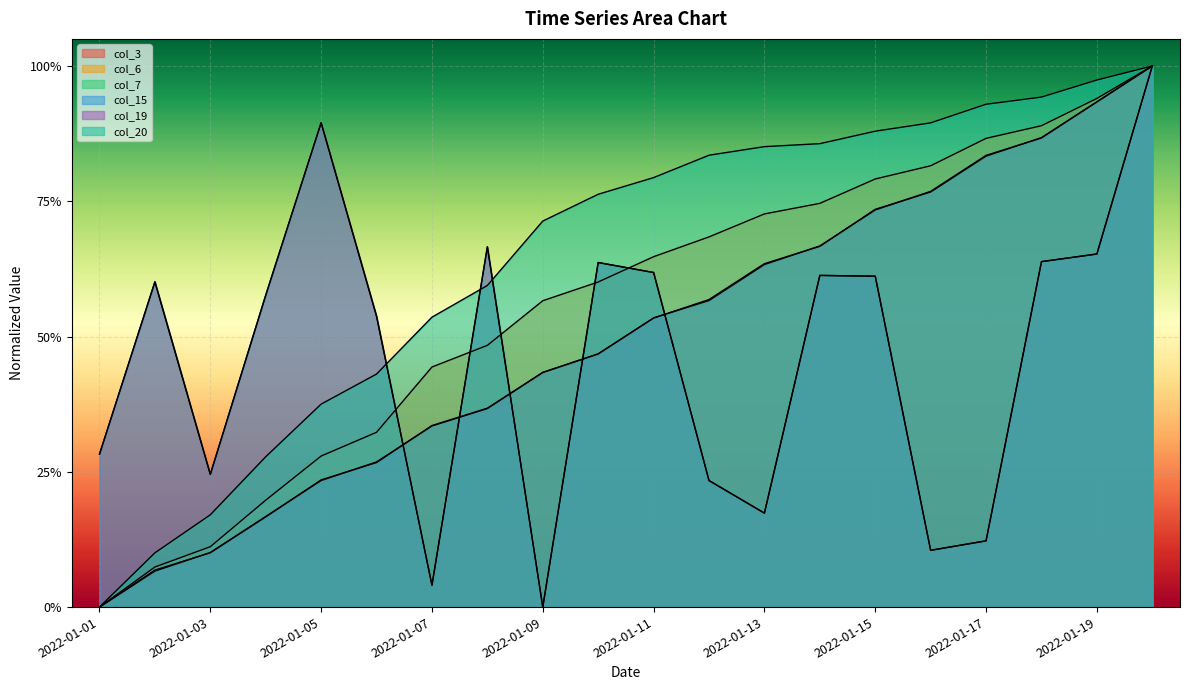

The value of col_7 at 2022-01-04 is 0.2. True or false?

True